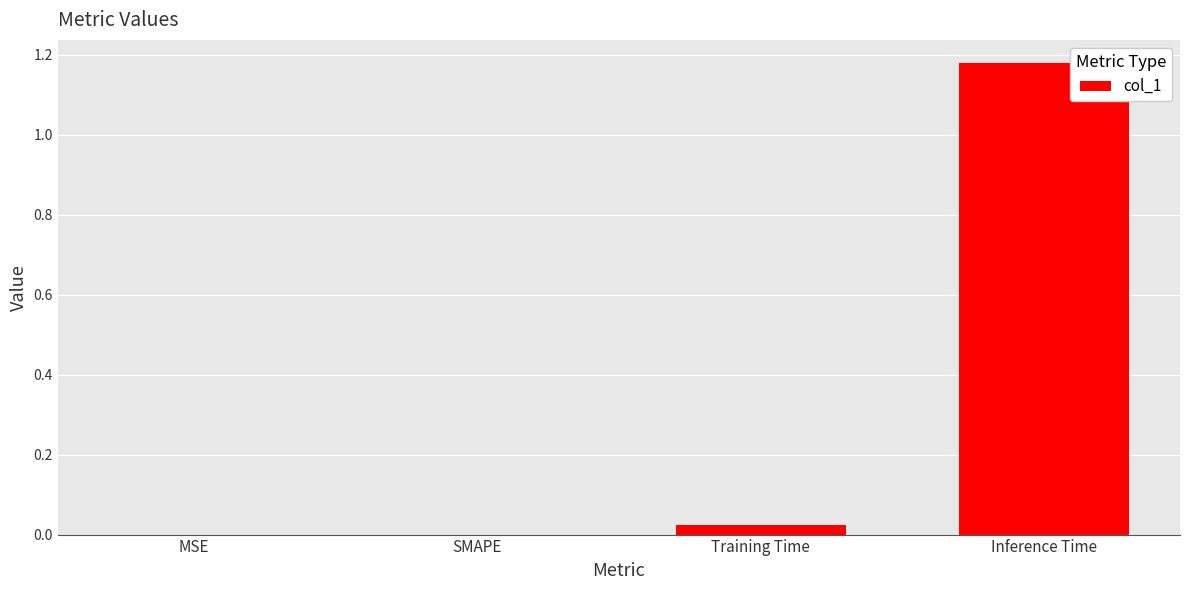

True or false: the data shows -0.6 at MSE.

False